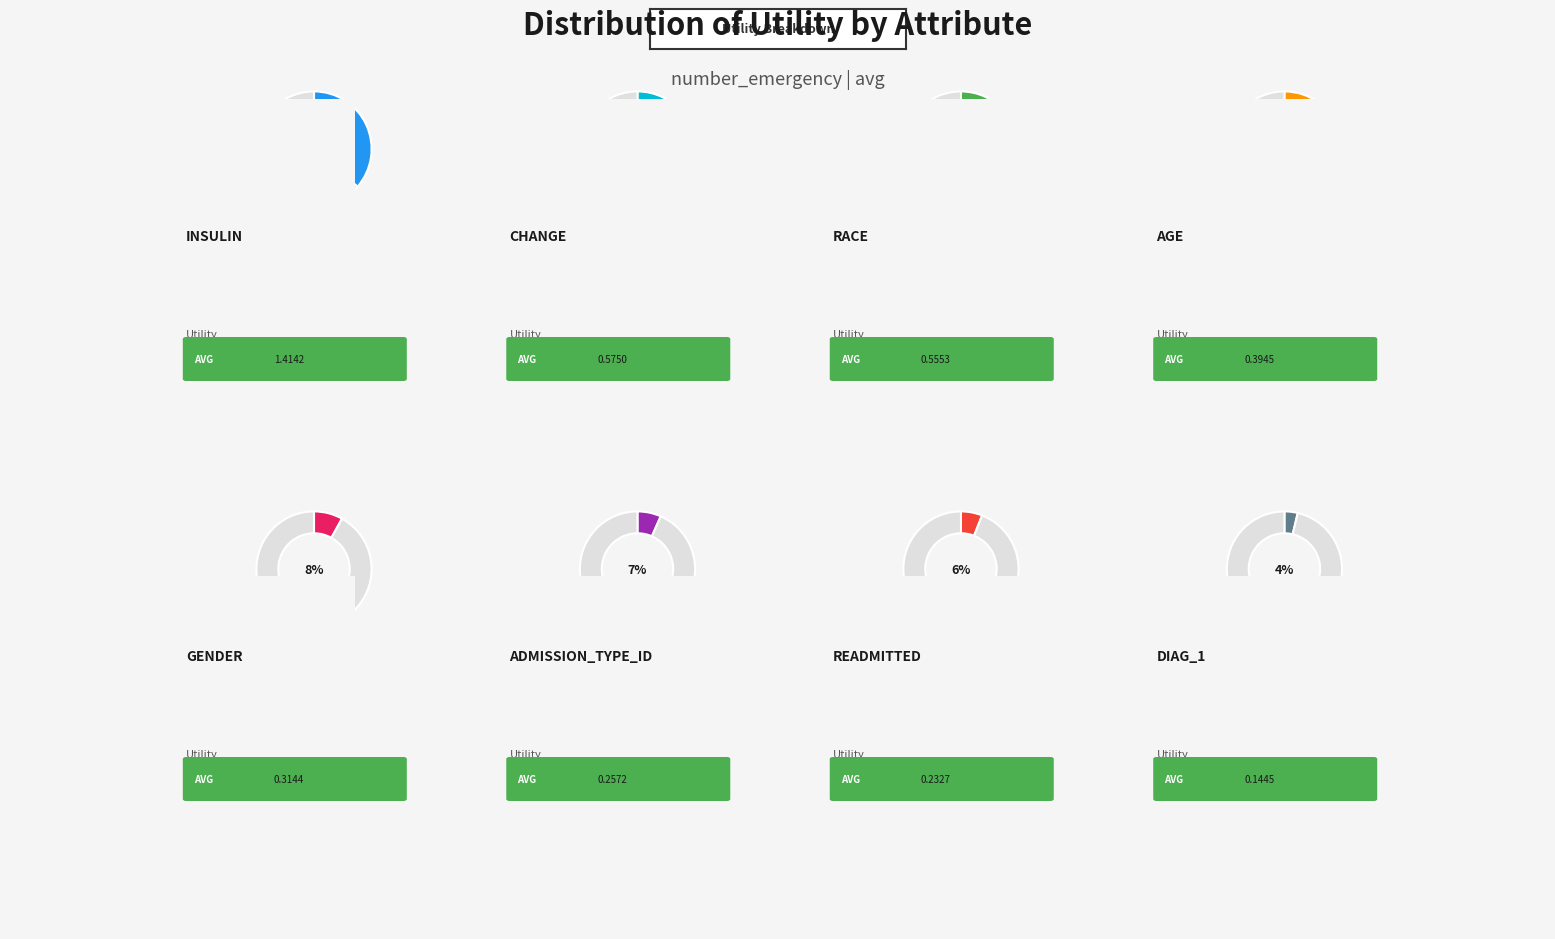

What is the change in value from age to admission_type_id?

-0.1